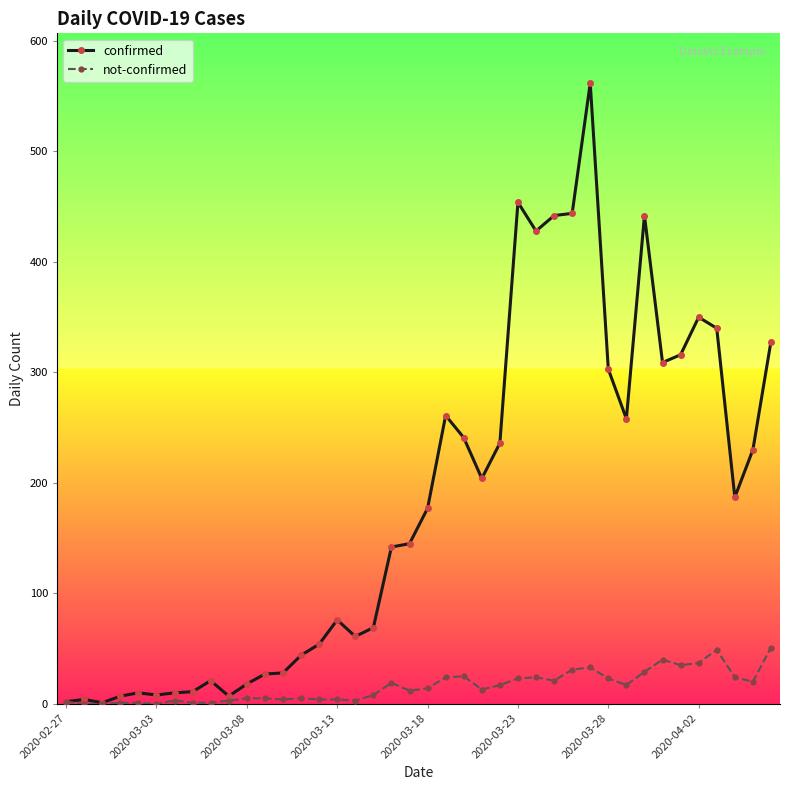

Which series has the largest total across all categories?

confirmed